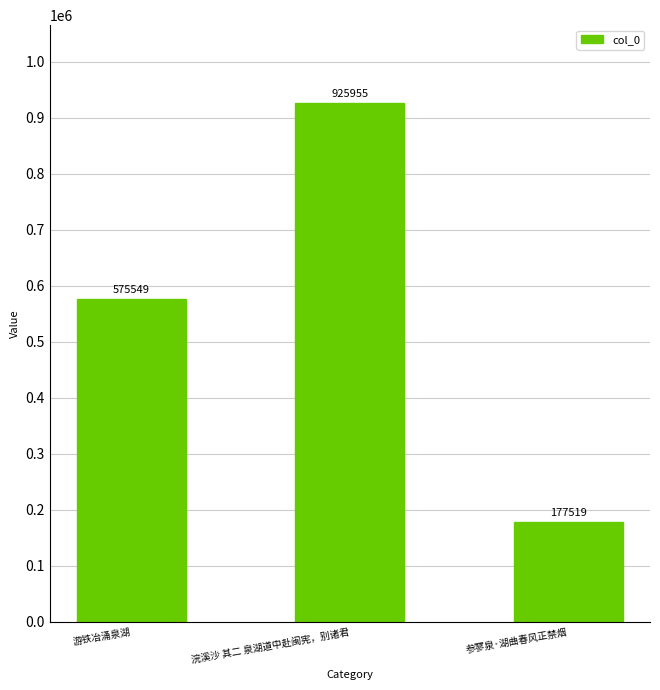

Are the bars grouped side by side (vs. stacked)?

No